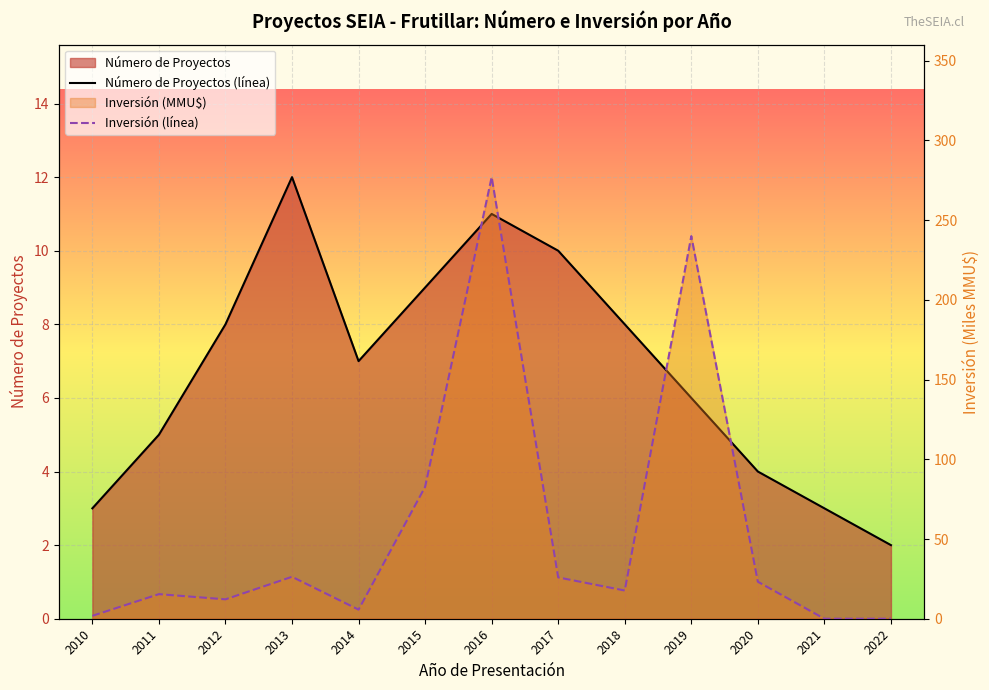

How many interior local peaks does the Inversión (línea) series have?

4